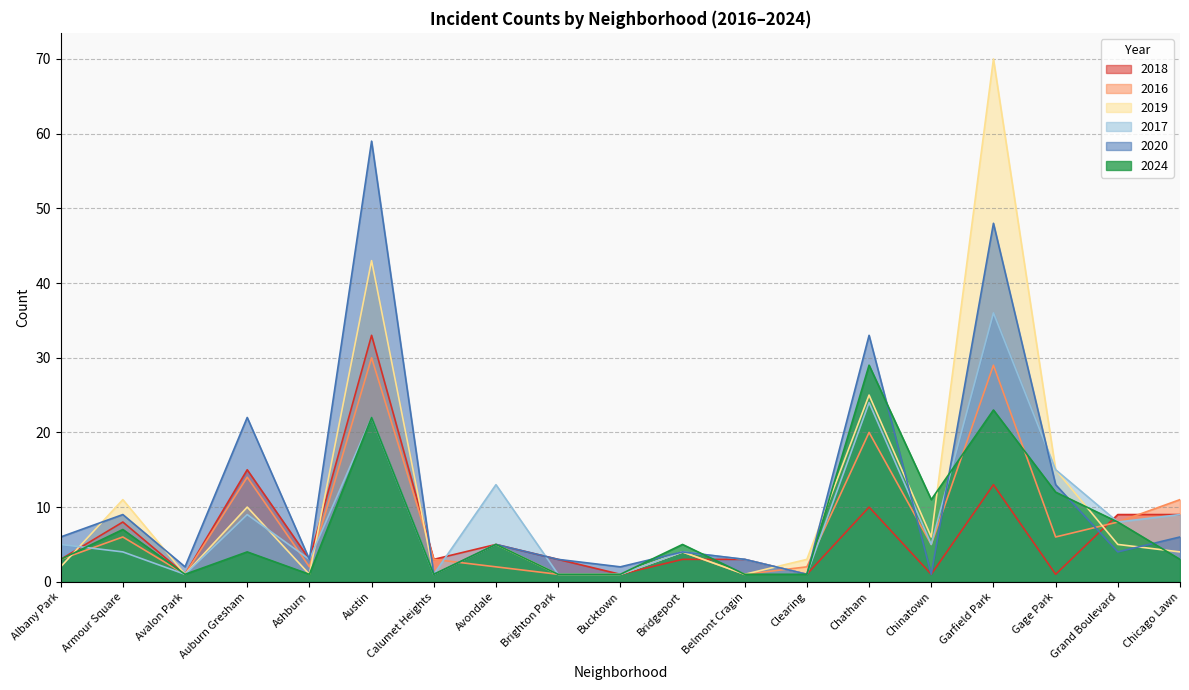

How many times do 2020 and 2019 cross each other?

6